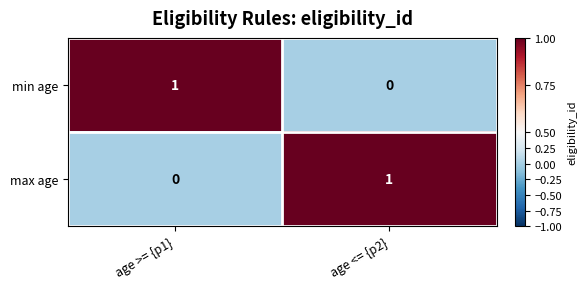

At age >= {p1}, list the series in order from smallest to largest.

max age, min age